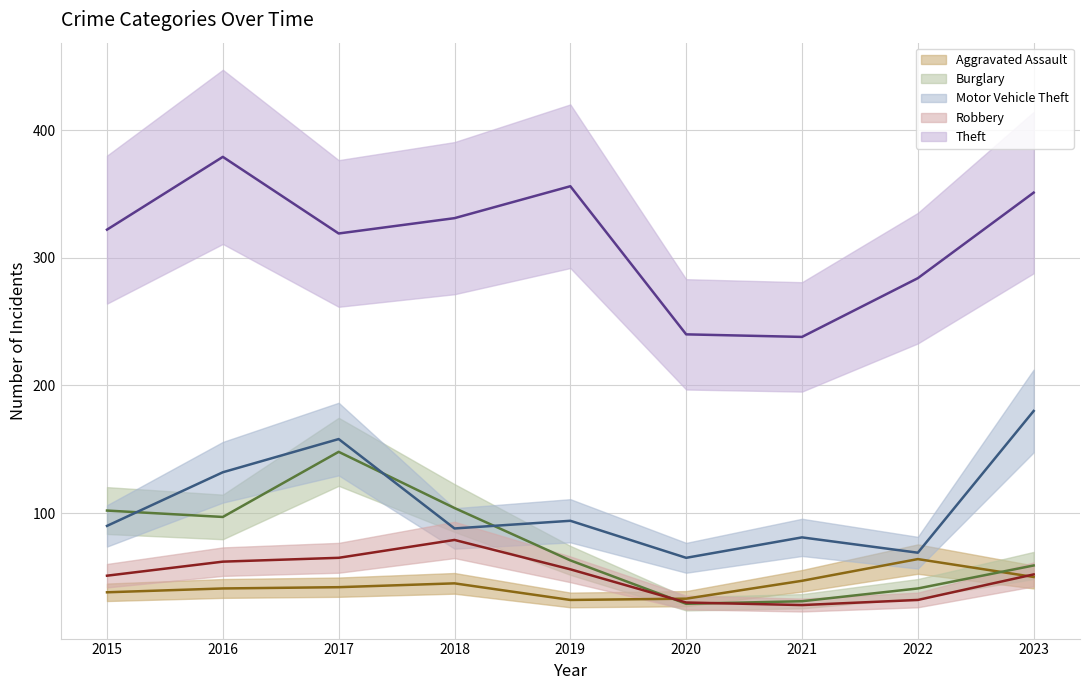

Is this an area chart (filled region under the line)?

No